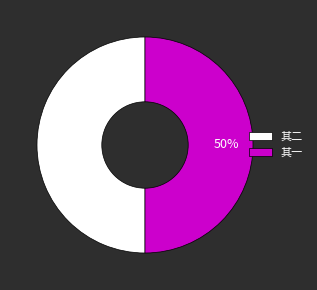

How many segments does this pie chart have?

2